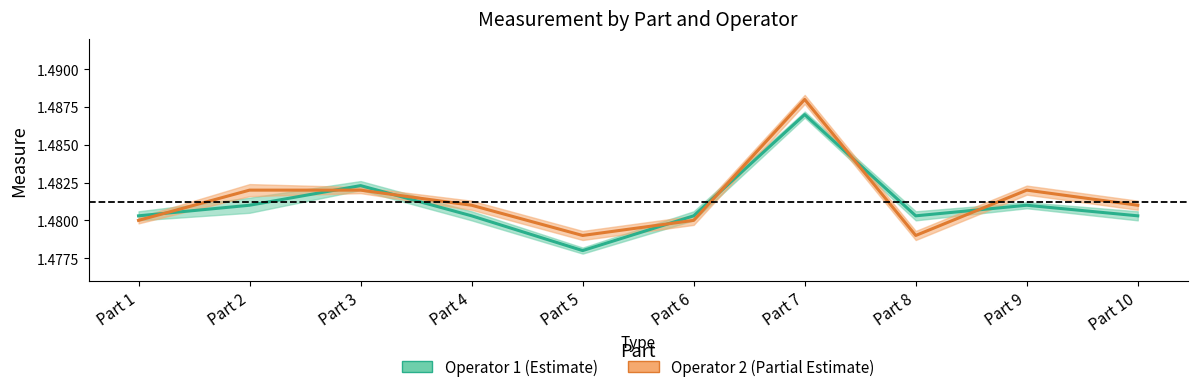

Which has a higher value, Part 3 or Part 1?

Part 3